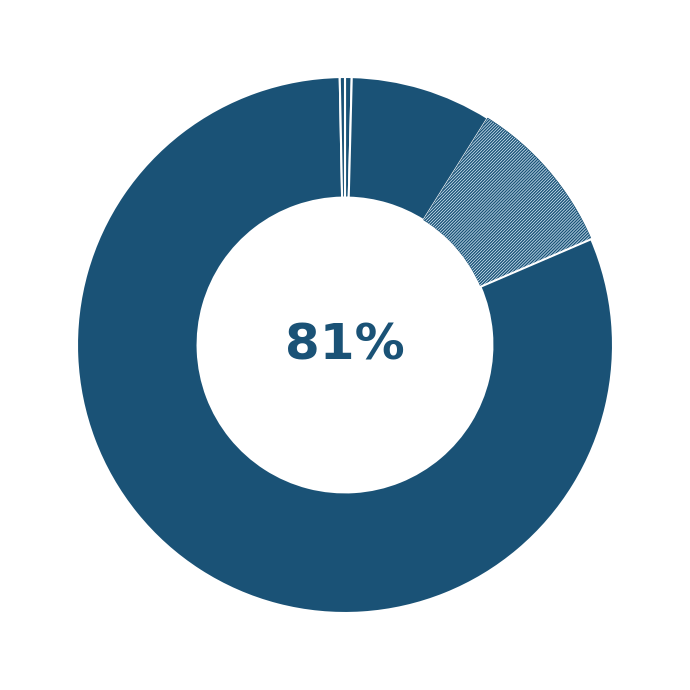

Rank the categories by value from lowest to highest.

Inference Time, MSE, MAPE, SMAPE, Training Time